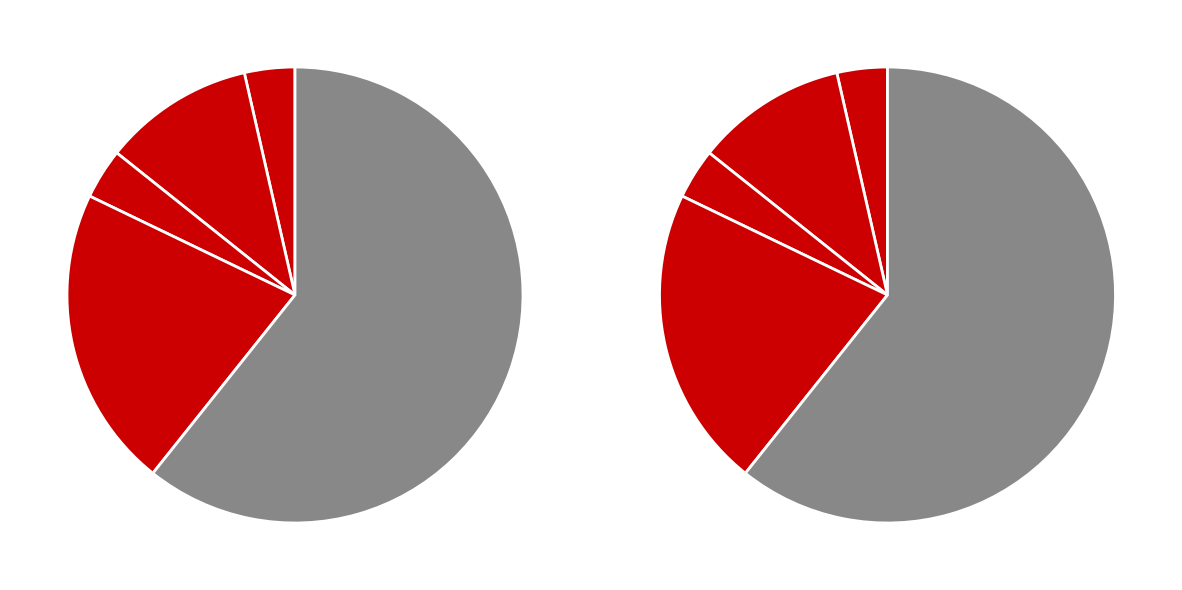

Is it true that Robbery is 21% of the pie?

True